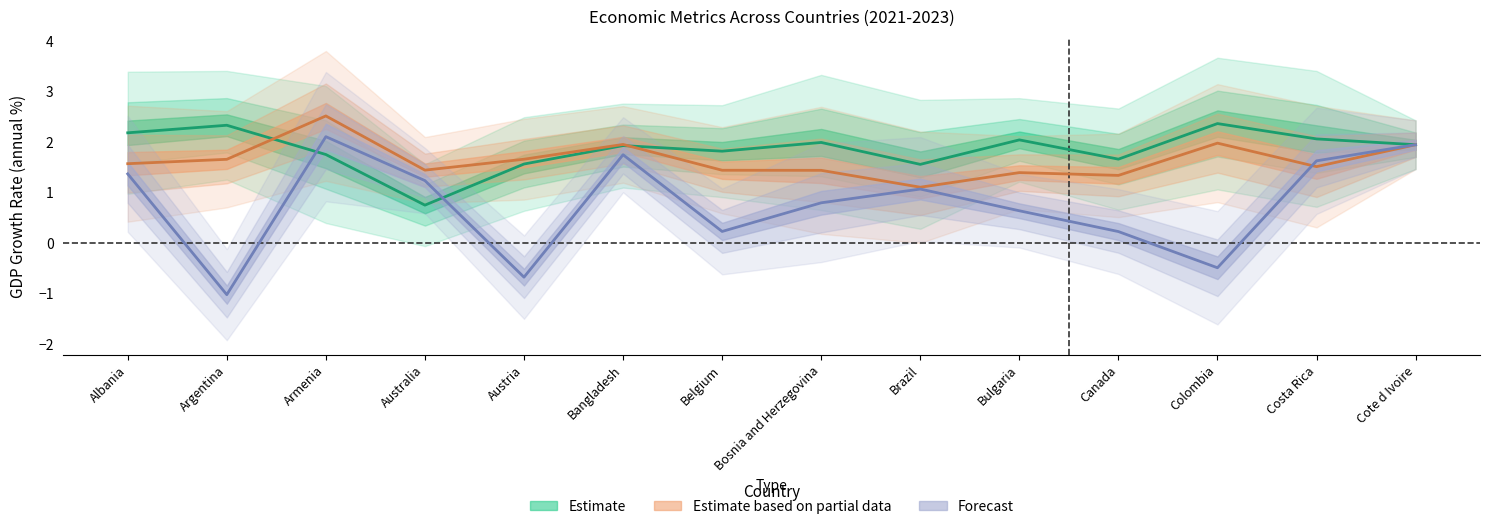

What is the average value of the GDP growth 2023 series?

0.8